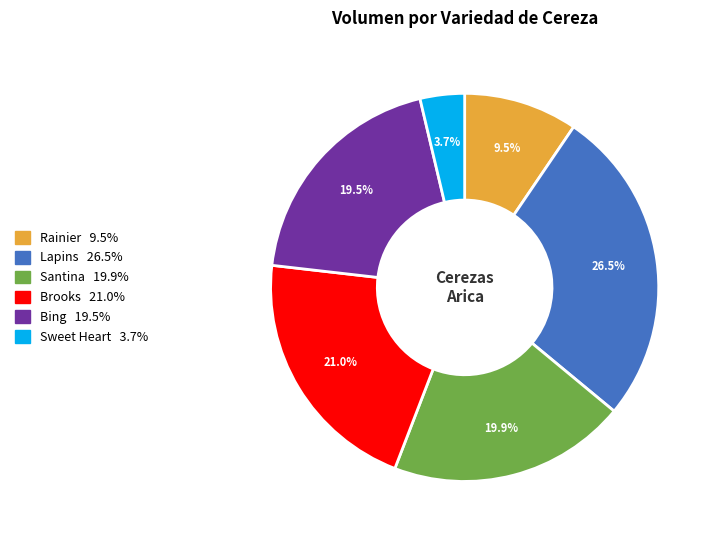

Is there any slice that represents more than half of the pie?

No